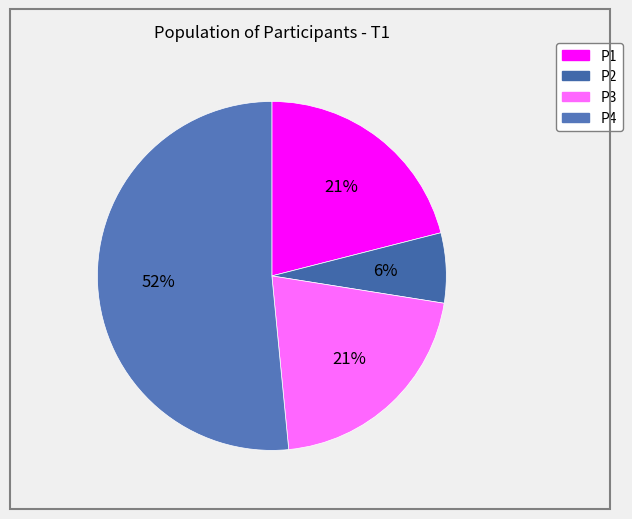

What is the majority slice?

P4